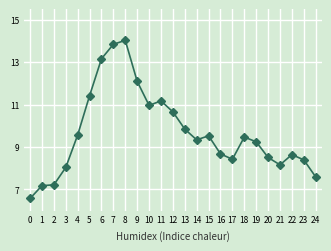

How many categories are shown in the chart?

25